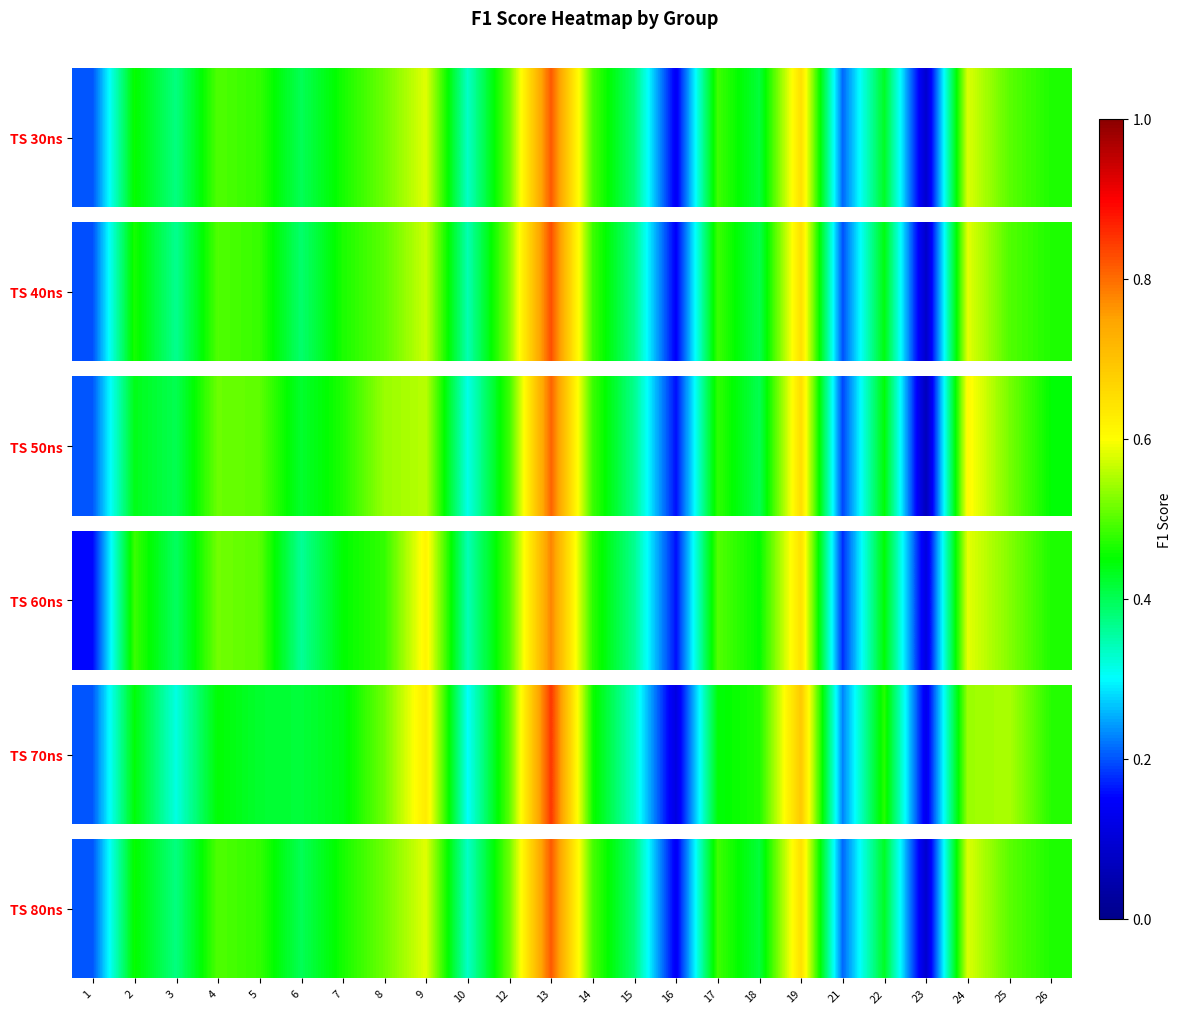

Which has a higher value, 4 or 5?

4